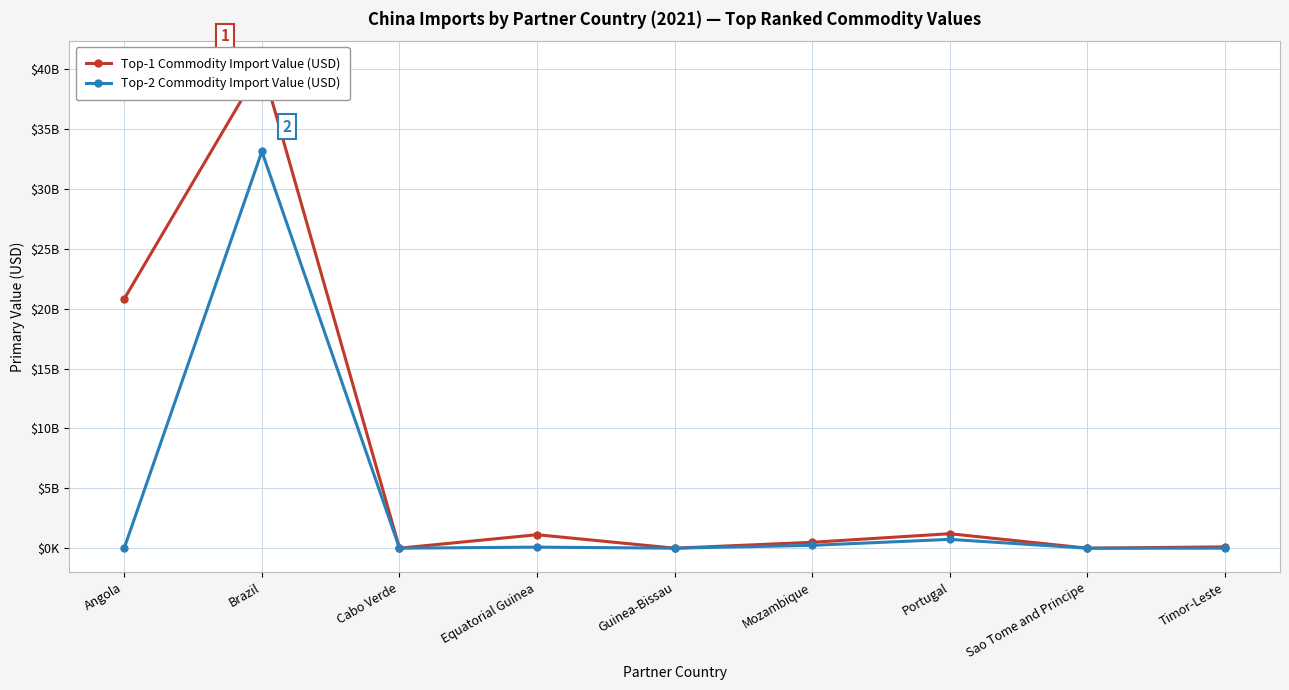

At Brazil, list the series in order from smallest to largest.

Top-2 Commodity Import Value (USD), Top-1 Commodity Import Value (USD)